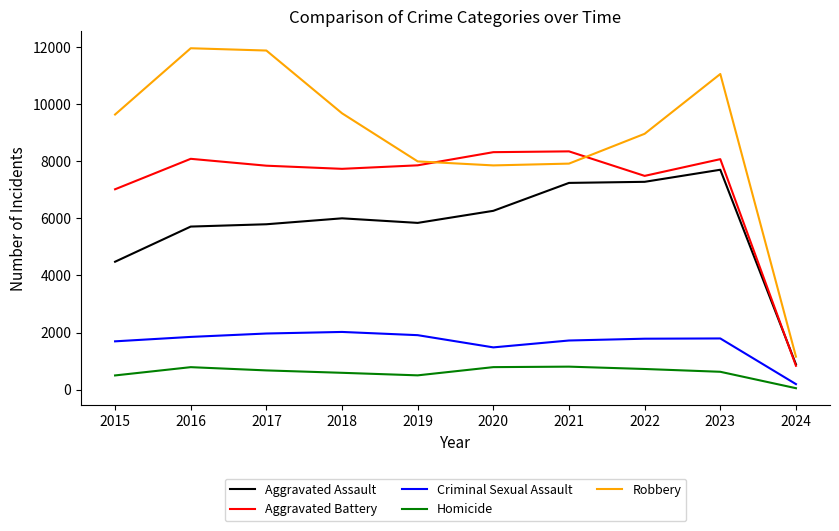

The Aggravated Assault series shows 6264 at 2020. True or false?

True